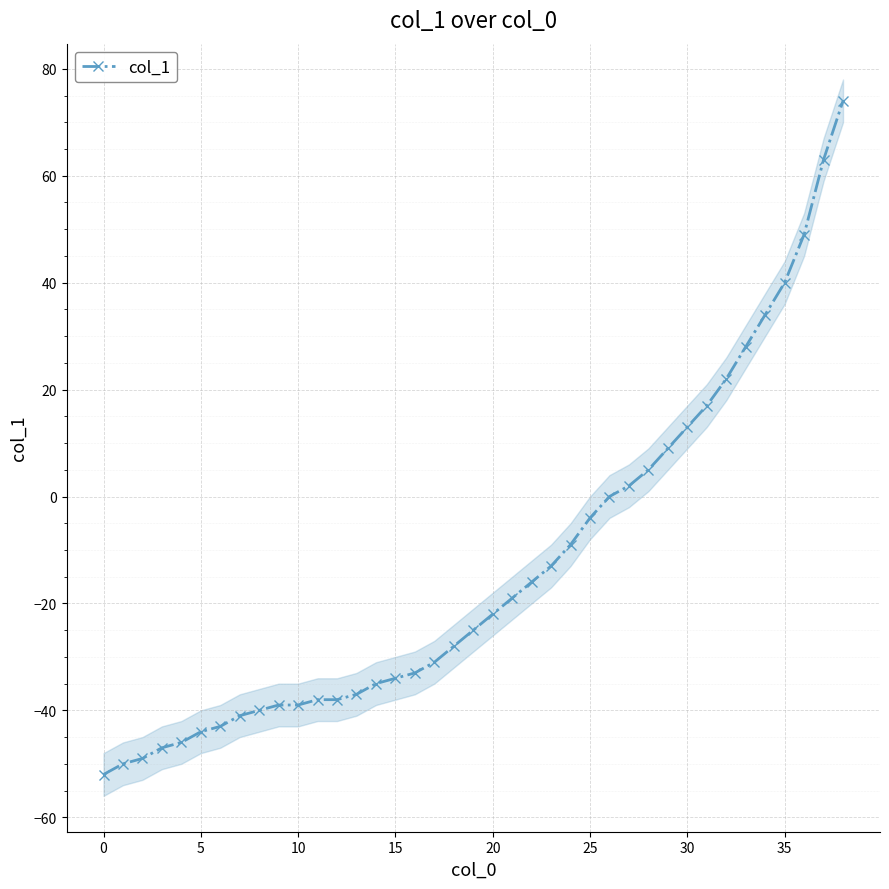

What is the sum of all values?

-516